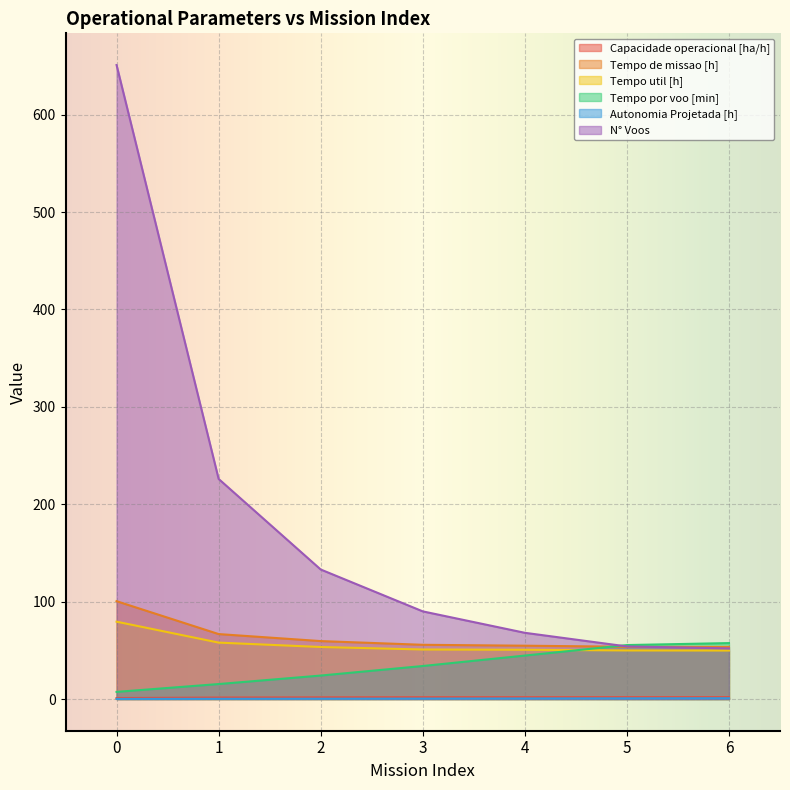

How many distinct data groups are displayed?

6